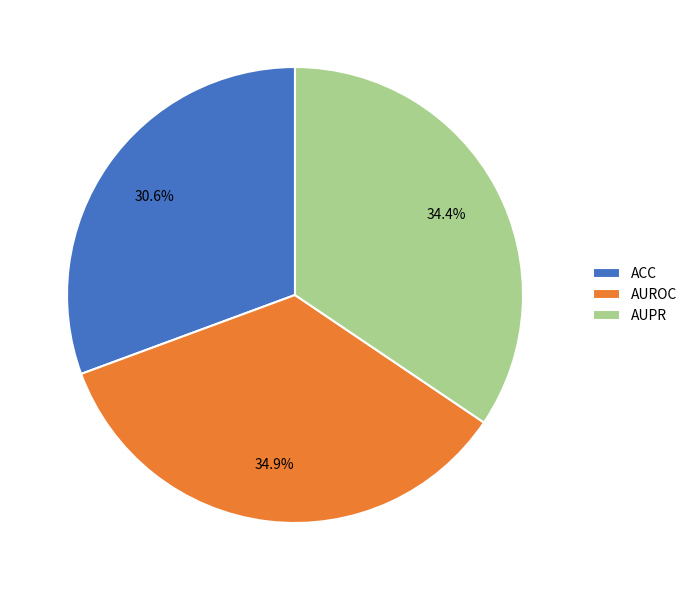

What is the total percentage of AUPR and AUROC?

69.4%